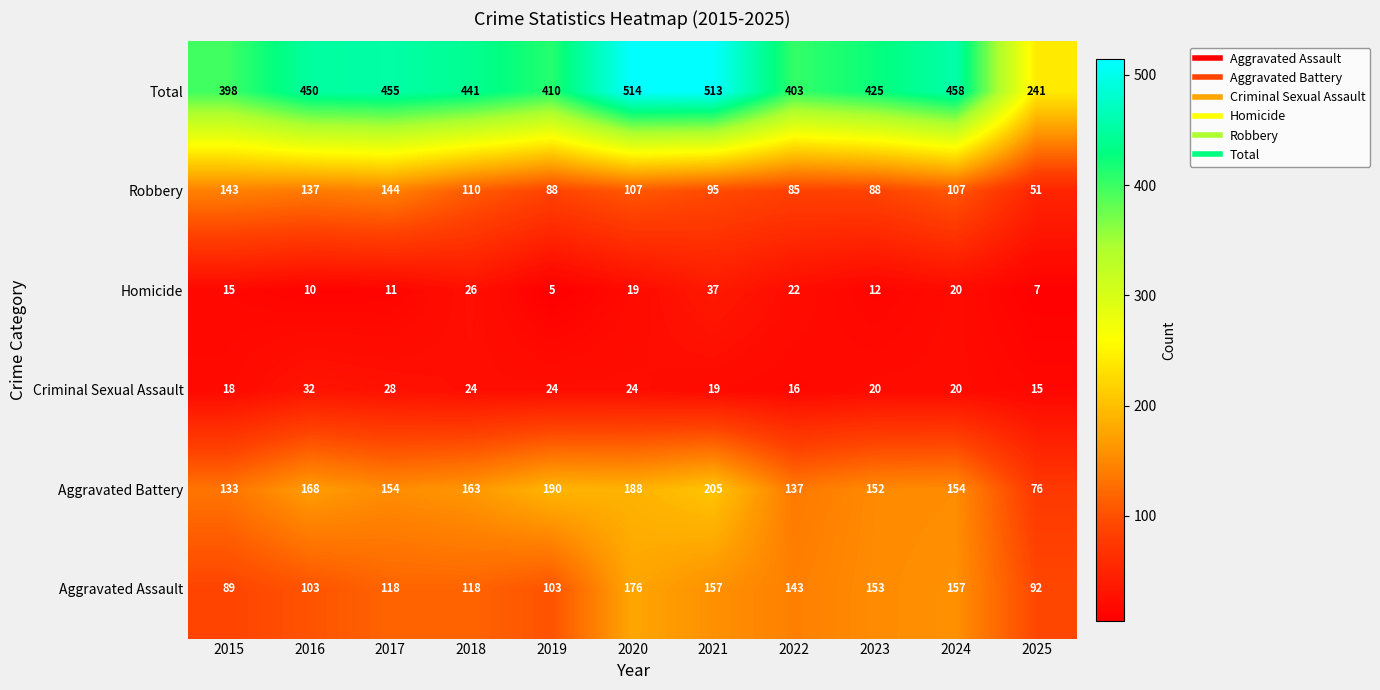

Where is Total nearest to the value 377?

2015